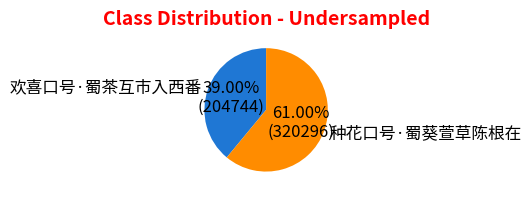

Rank the categories by value from lowest to highest.

欢喜口号·蜀茶互市入西番, 种花口号·蜀葵萱草陈根在